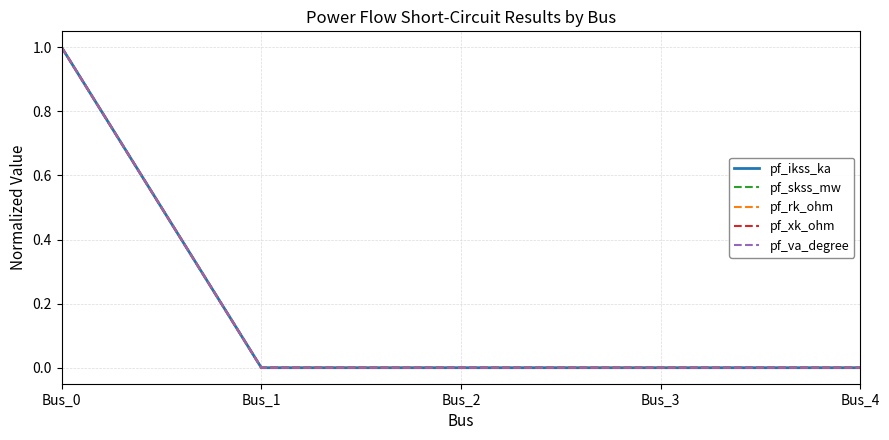

Does the chart display data point markers on the line(s)?

No